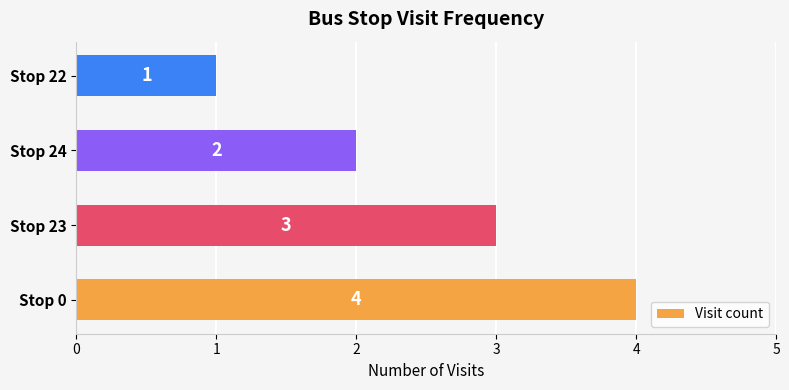

True or false: the data shows 3 at Stop 23.

True